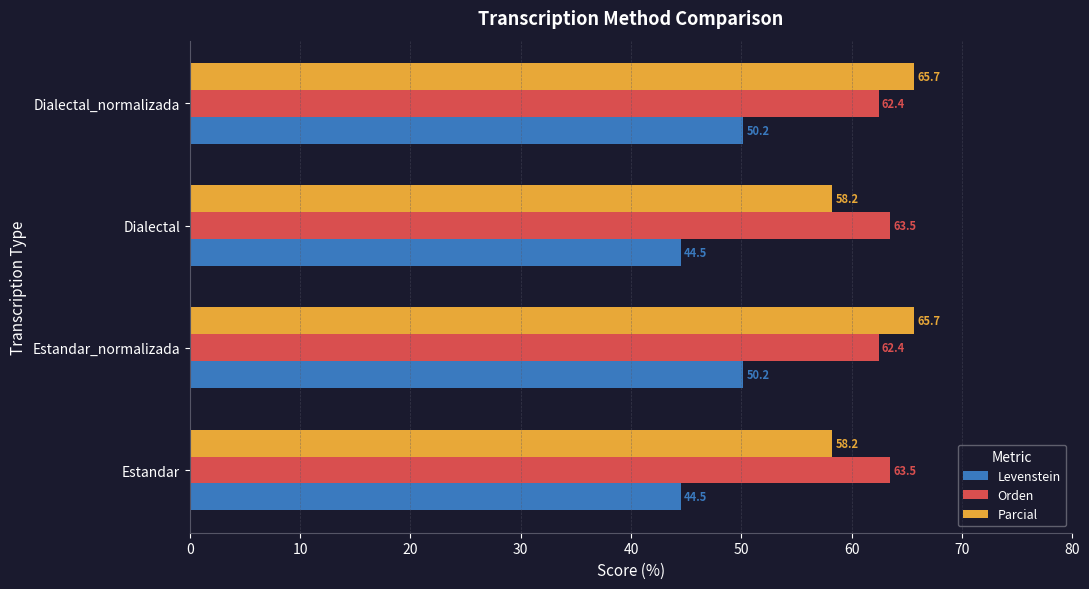

What is the sum of the Parcial values at Dialectal_normalizada and Dialectal?

123.9